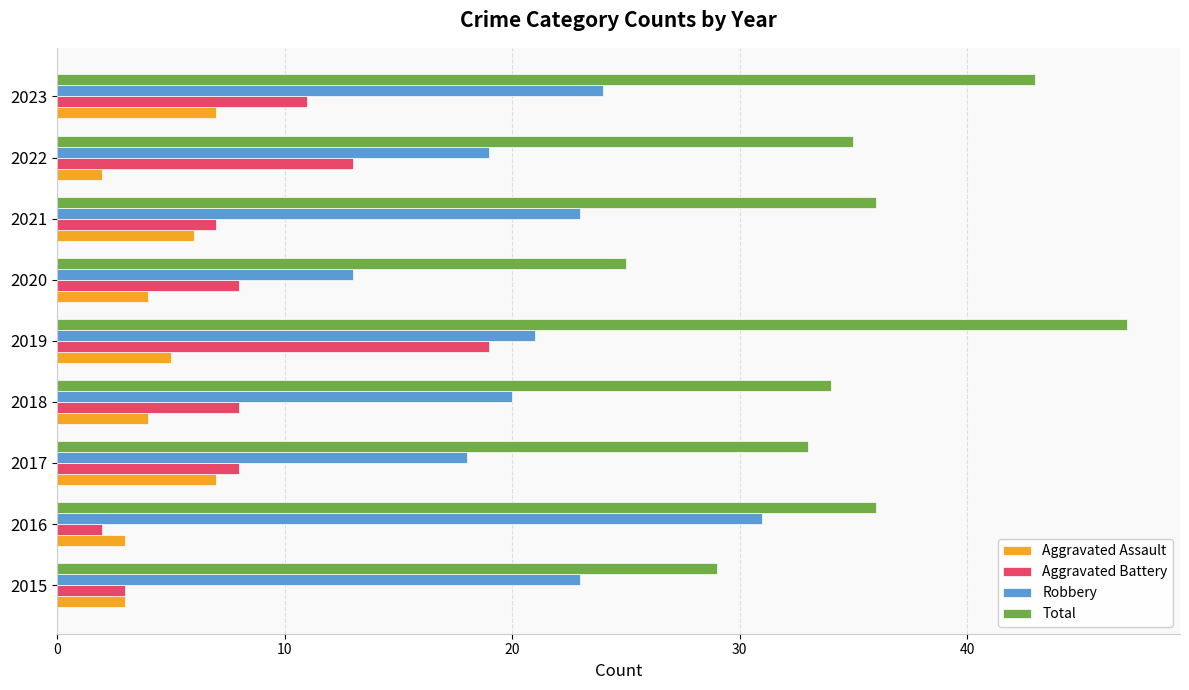

List the series in order of their peak value, highest first.

Total, Robbery, Aggravated Battery, Aggravated Assault